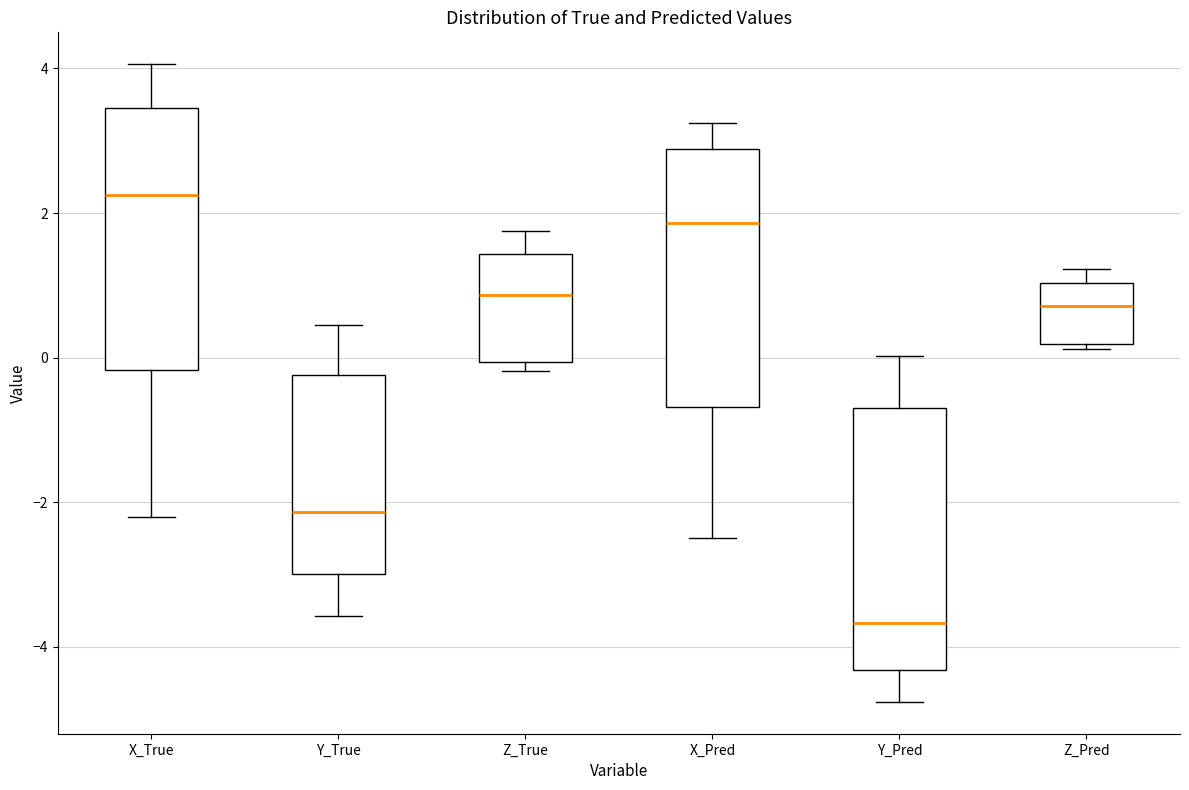

Reading left to right, read every box against the y-axis: the position of its median line, the range the box covers, and the ends of its whiskers. The values are not printed on the chart, so give them approximately, as read against the axis.

X_True: median 2.2, box -0.2 to 3.4, whiskers -2.2 to 4.0
Y_True: median -2.2, box -3.0 to -0.2, whiskers -3.6 to 0.4
Z_True: median 0.8, box 0.0 to 1.4, whiskers -0.2 to 1.8
X_Pred: median 1.8, box -0.6 to 2.8, whiskers -2.6 to 3.2
Y_Pred: median -3.6, box -4.4 to -0.6, whiskers -4.8 to 0.0
Z_Pred: median 0.8, box 0.2 to 1.0, whiskers 0.2 (just below the box's lower edge) to 1.2